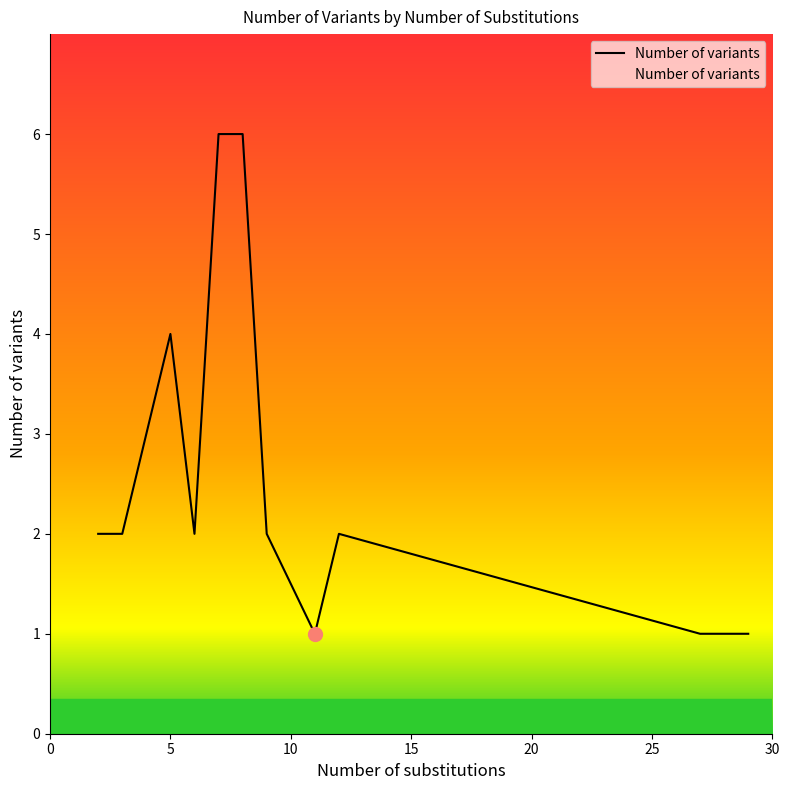

What is the greatest value displayed?

6